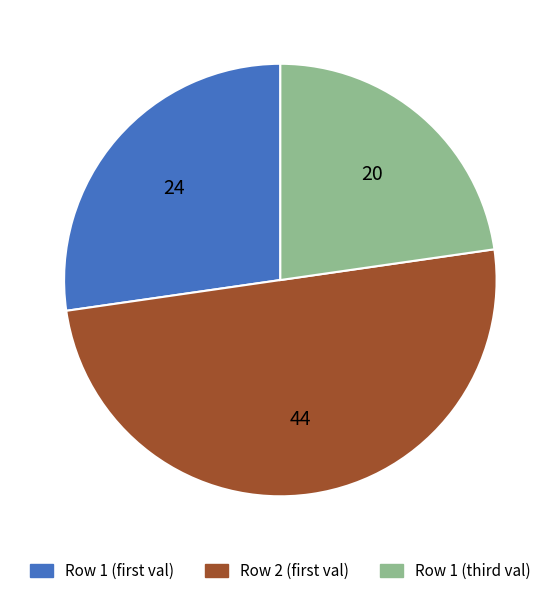

Rank the categories by value from lowest to highest.

Row 1 (third val), Row 1 (first val), Row 2 (first val)